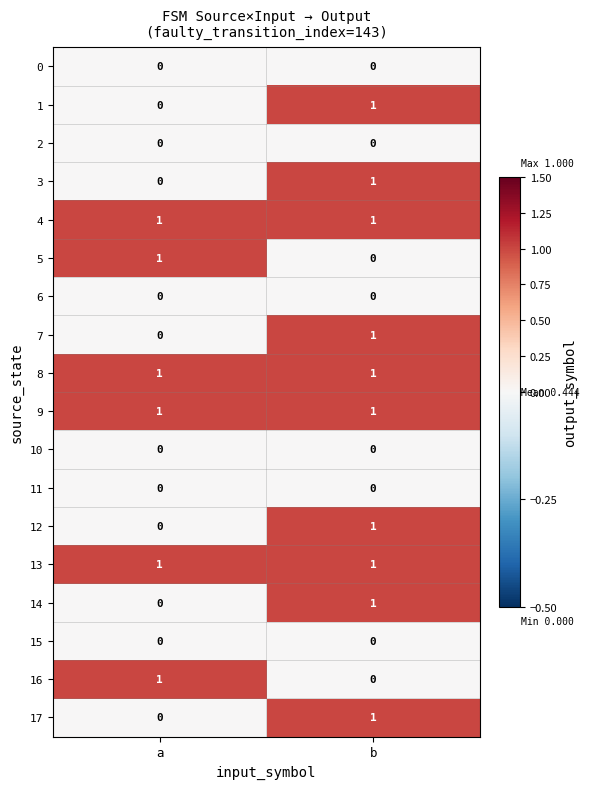

What is the spread (max minus min) of values at b?

1